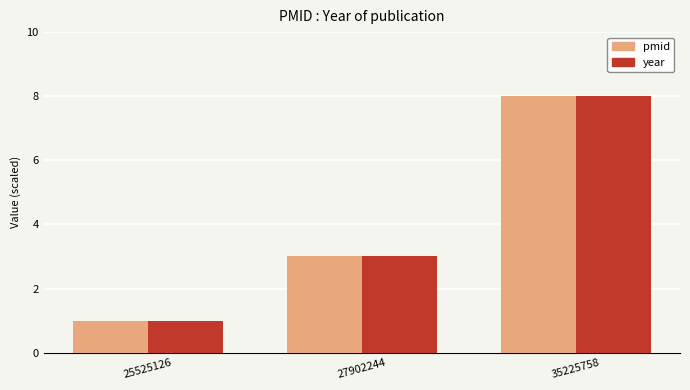

What is the sum of all pmid values?

12